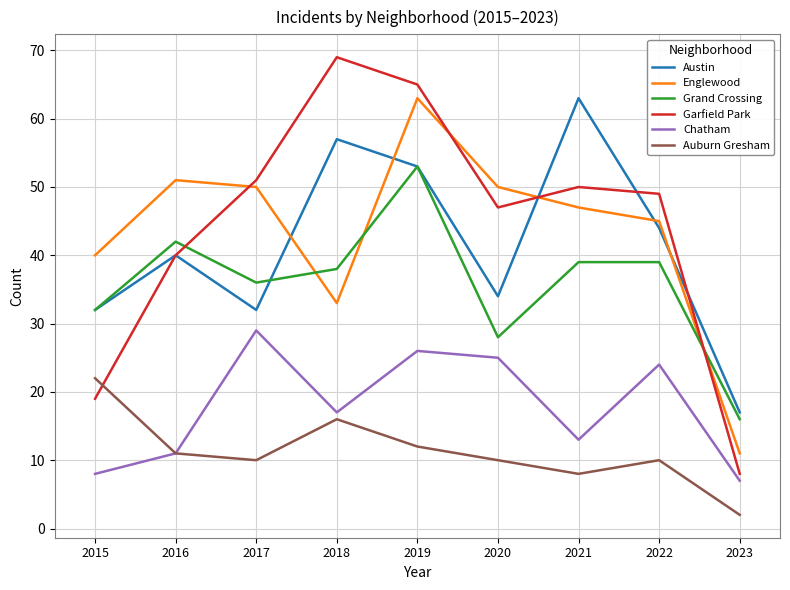

Which series has the largest total across all categories?

Garfield Park